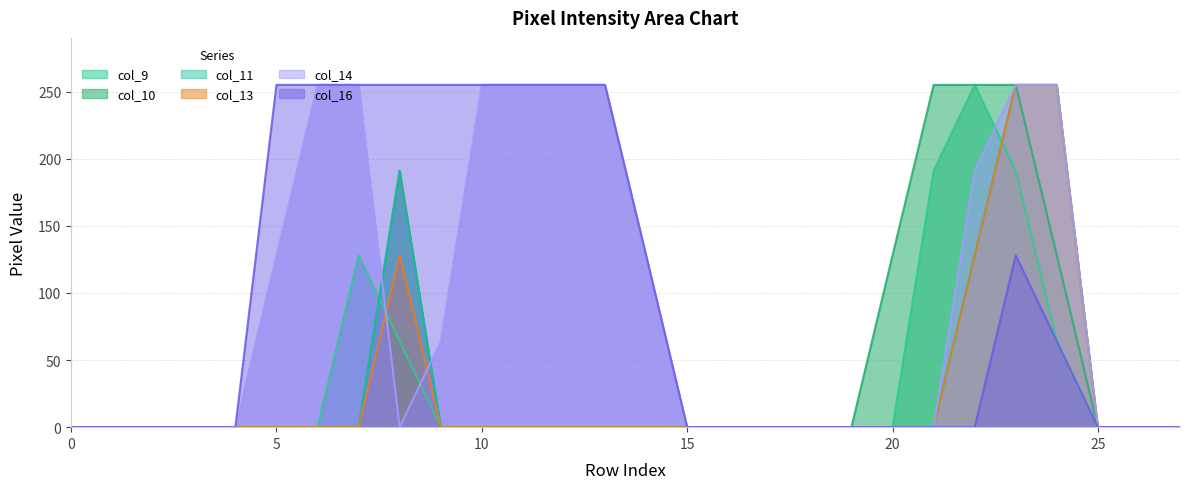

How many series are shown in this chart?

6